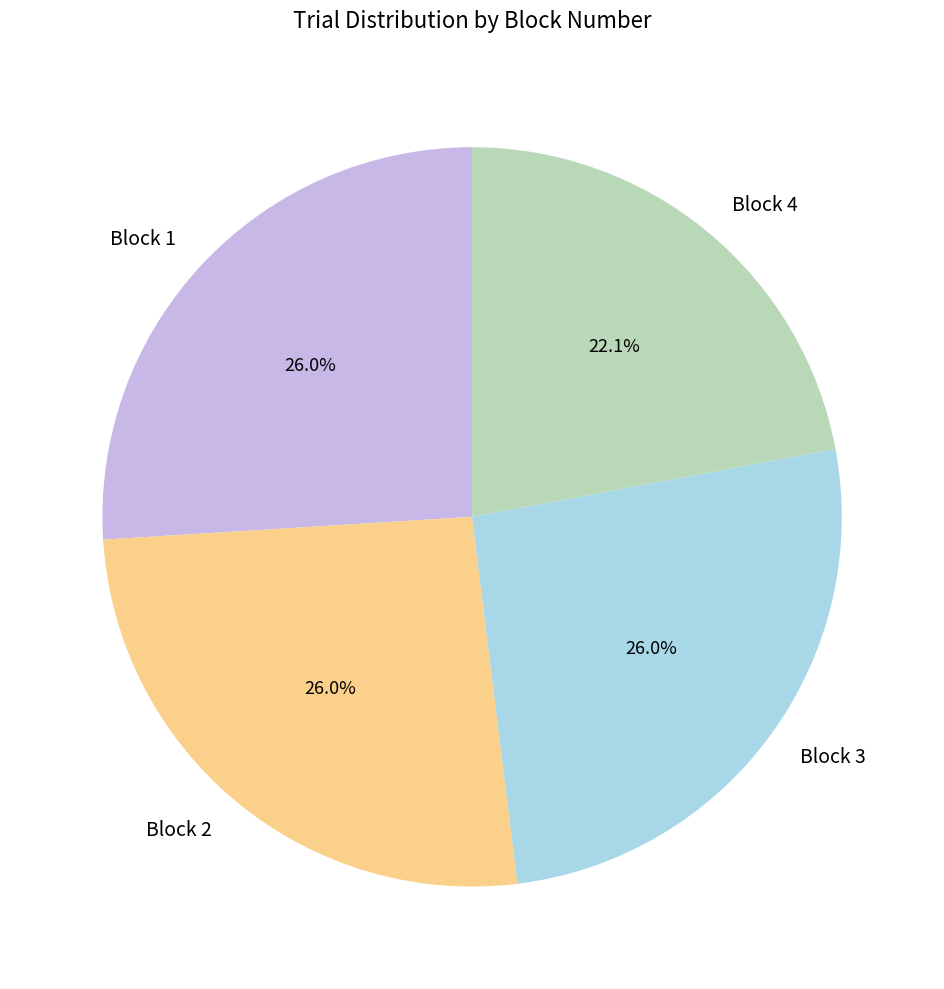

To the nearest percent, what is the difference between the Block 4 and Block 3 slice percentages?

4%